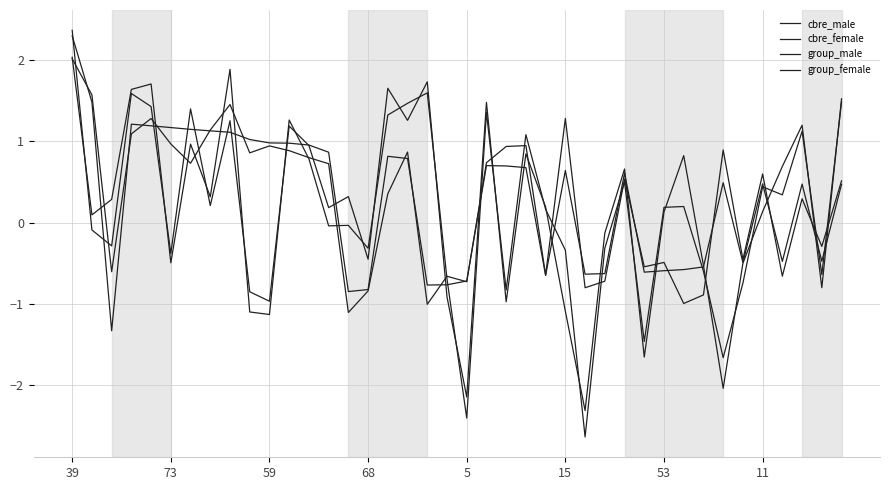

Is this an area chart (filled region under the line)?

No